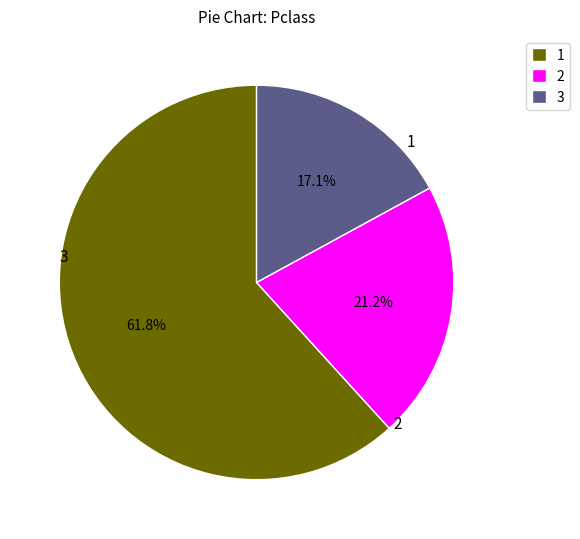

Approximately how many times larger is the value at 2 compared to 3?

1.2